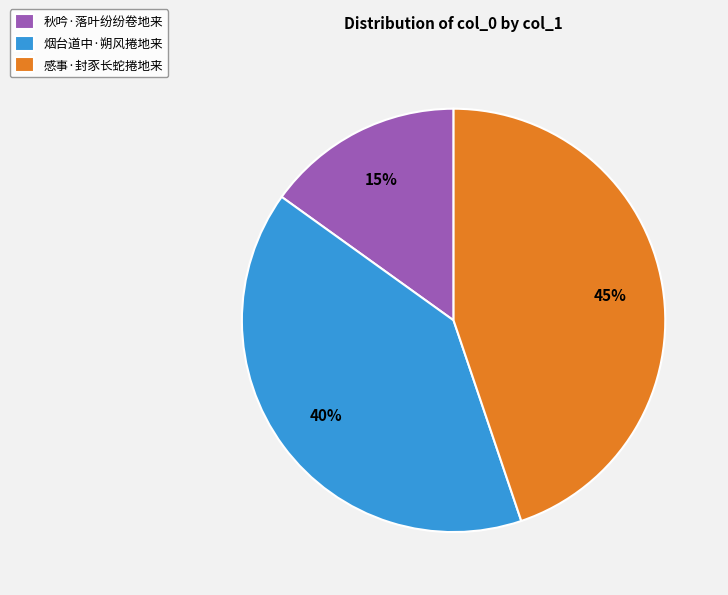

How many slices are in this pie chart?

3